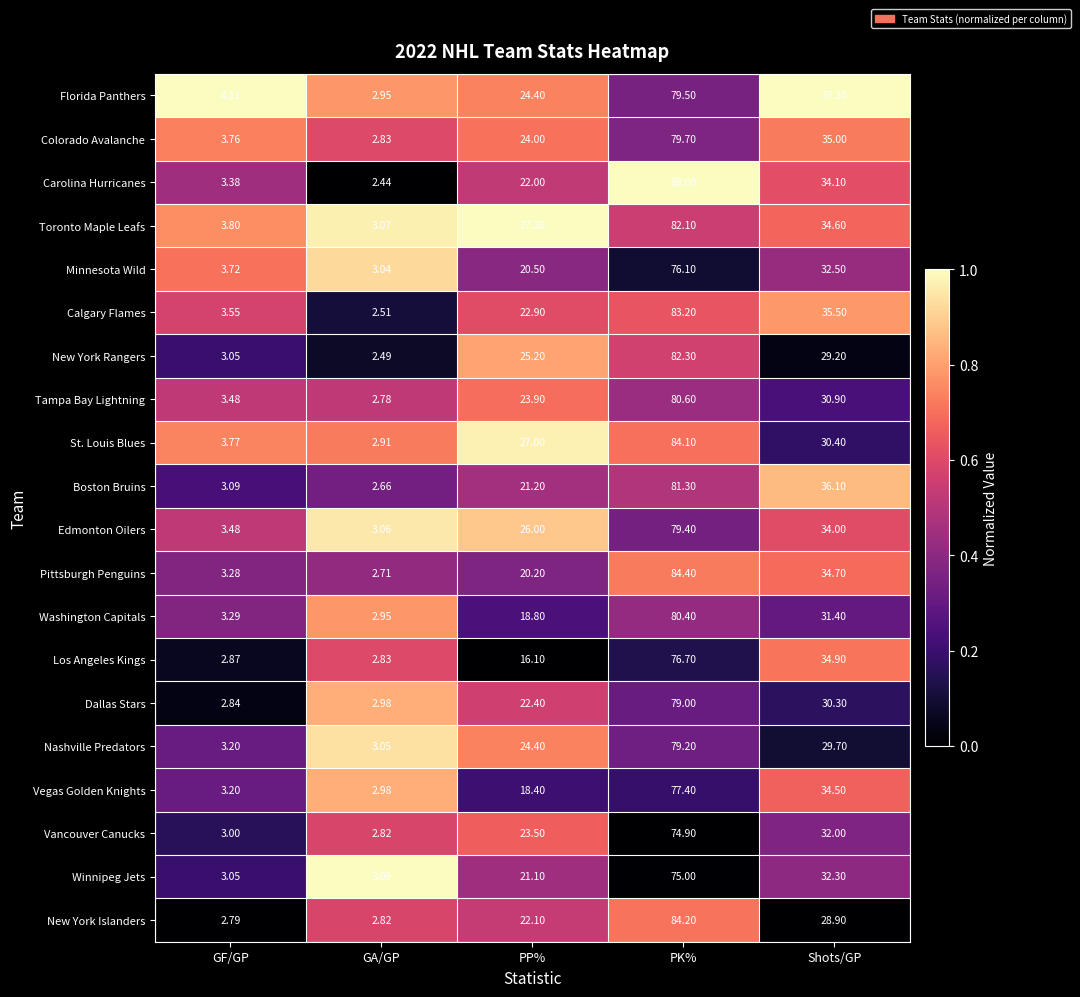

At which category does the chart reach its minimum across all series?

GA/GP